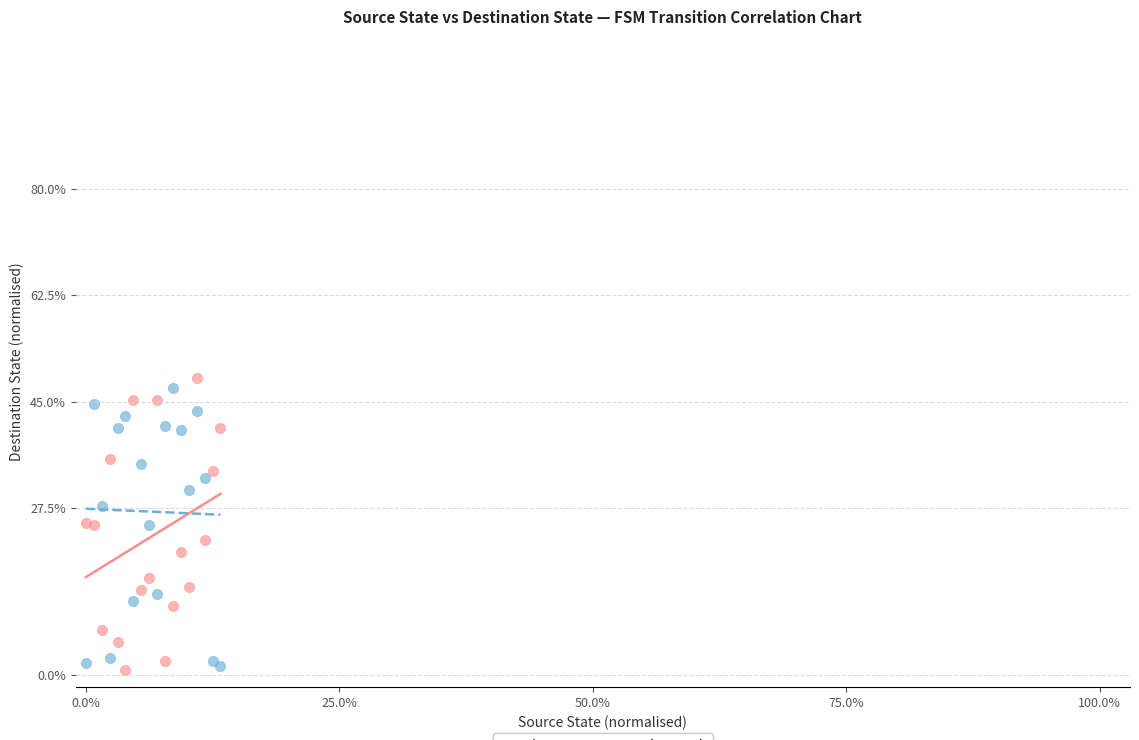

What are all the series names shown in the legend?

Input = a, Input = b